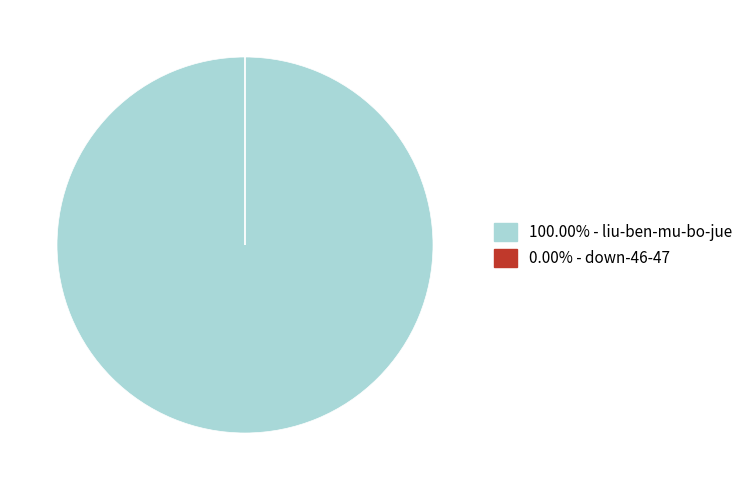

Is there a majority slice in this chart?

Yes